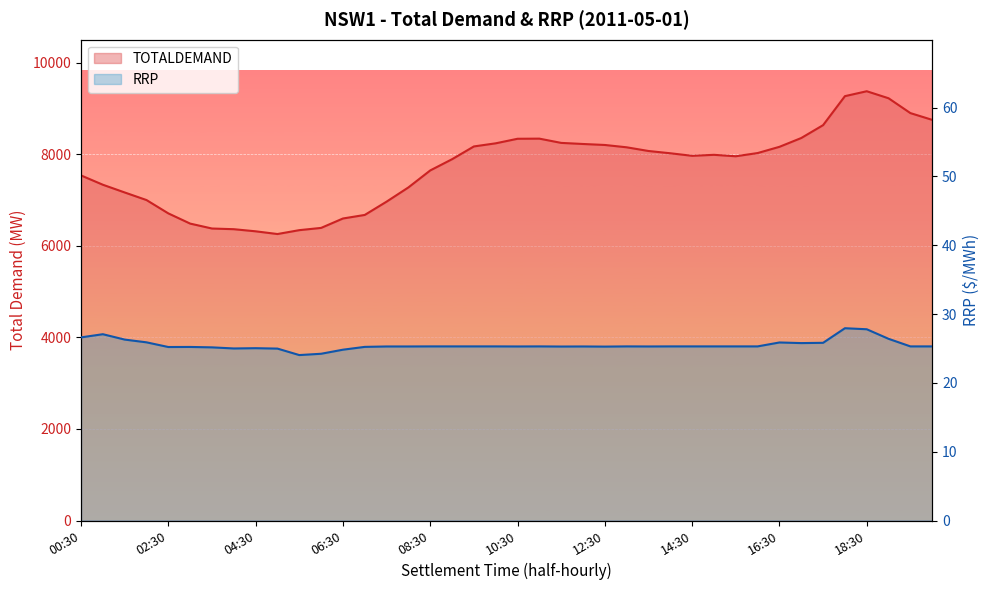

The value of RRP at 17:00 is 25.8. True or false?

True